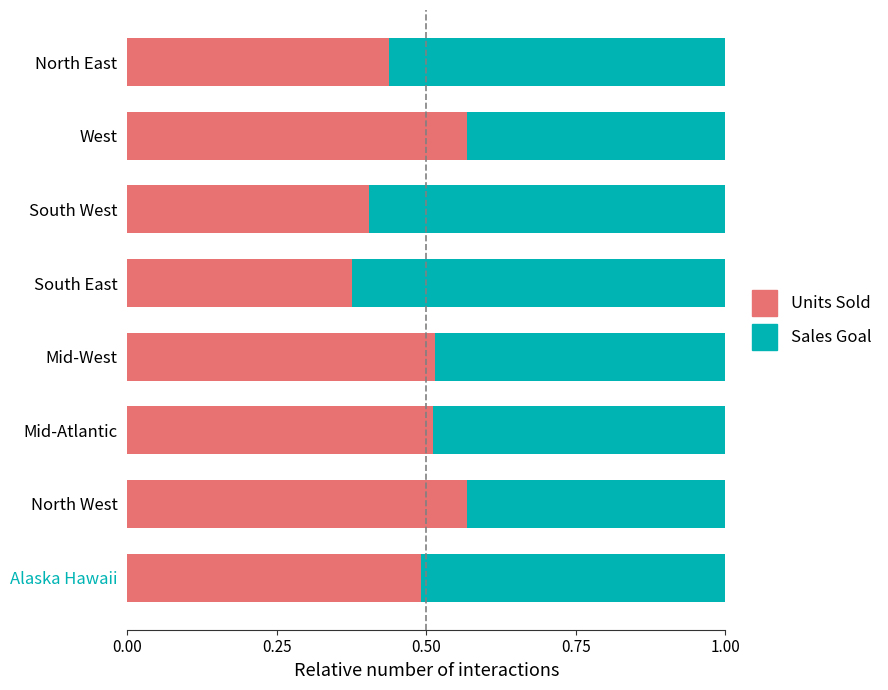

The value of Units Sold at West is 0.6. True or false?

True